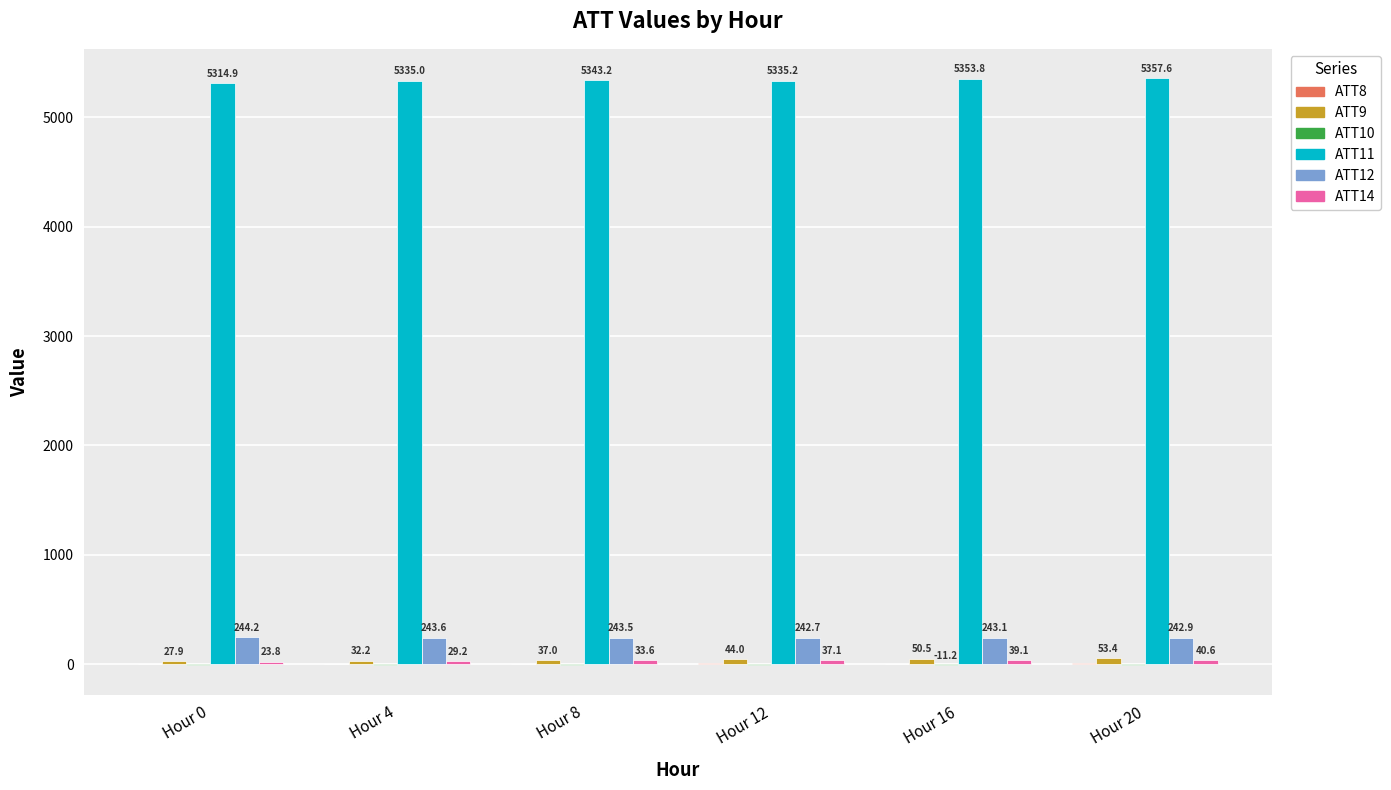

What is the total value across all series at Hour 16?

5680.2